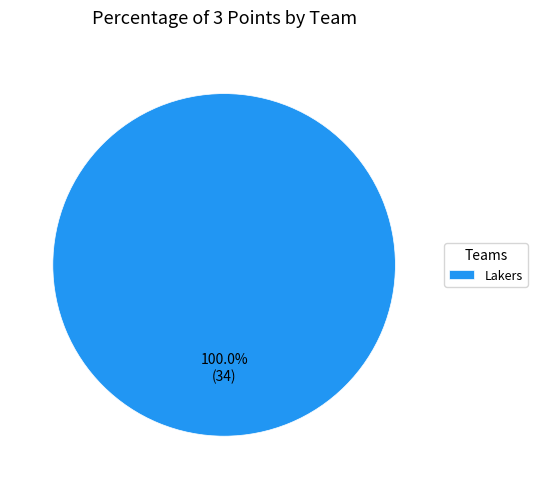

Does any single category account for the majority?

Yes